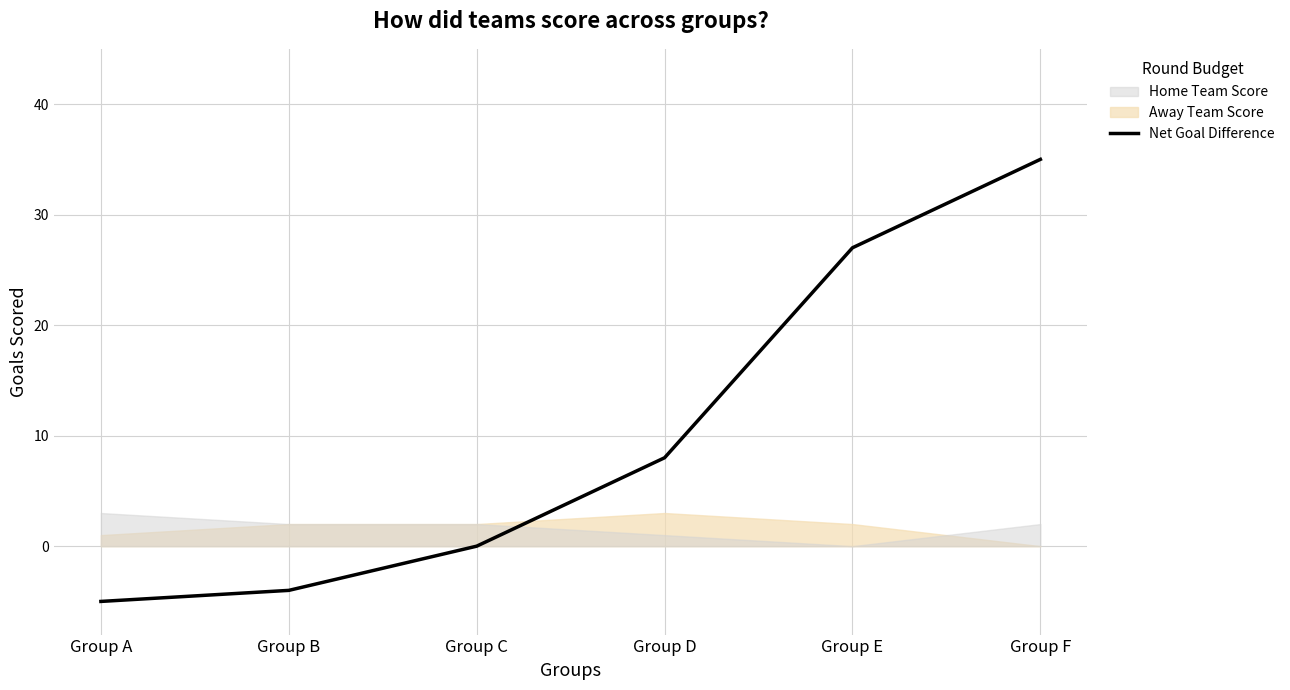

The chart shows a value of -5 at Group B. True or false?

False